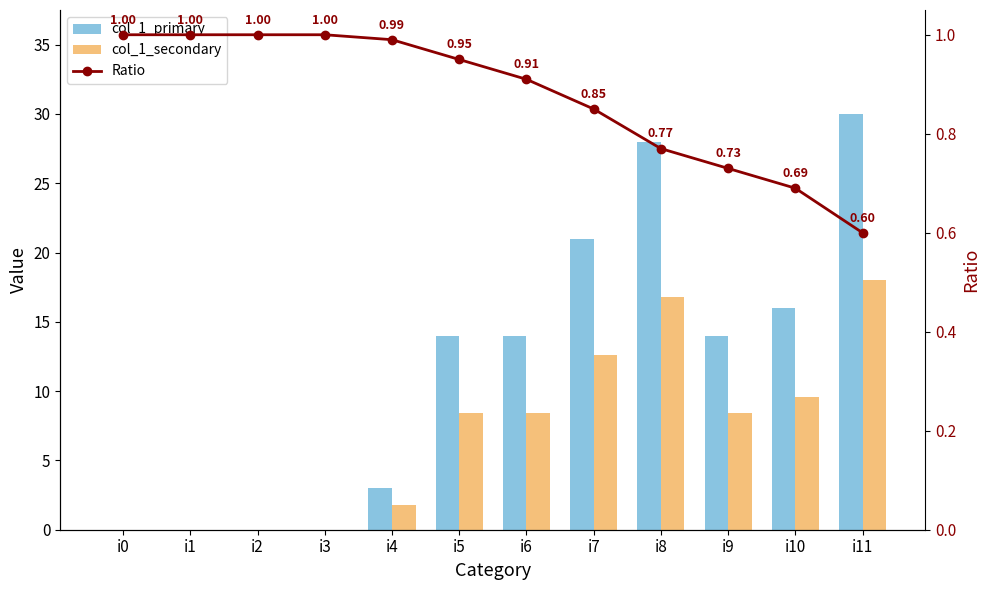

At which category is the sum across all series the highest?

i11